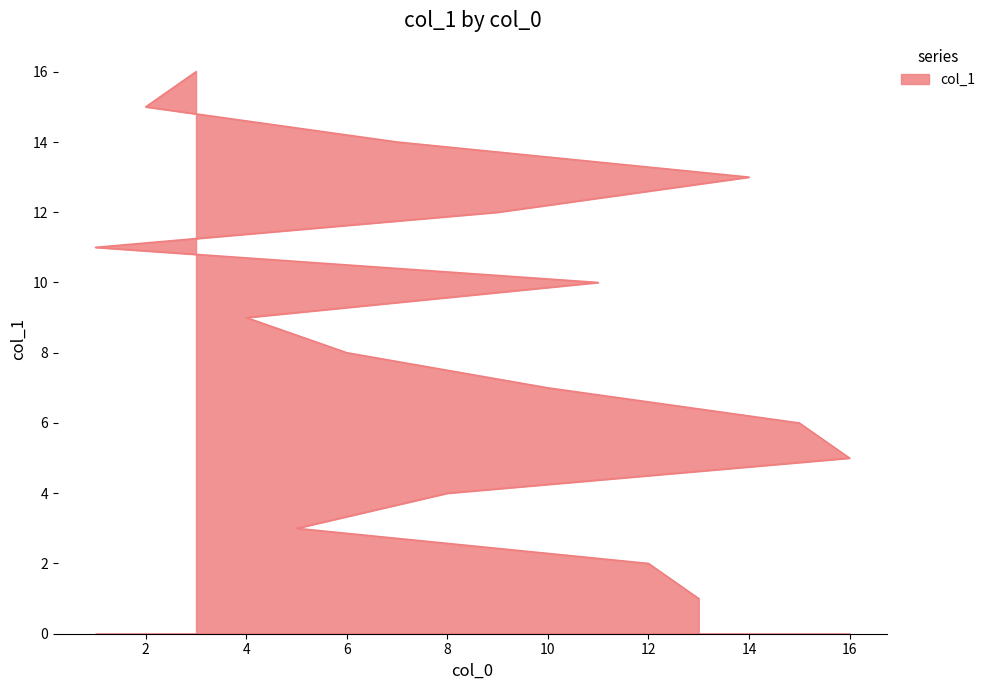

The chart shows a value of 5 at 16. True or false?

True